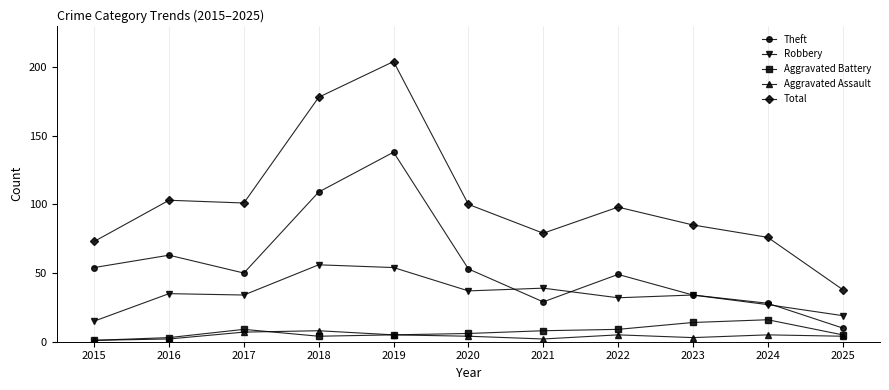

What is the sum of the Theft values at 2025 and 2018?

119